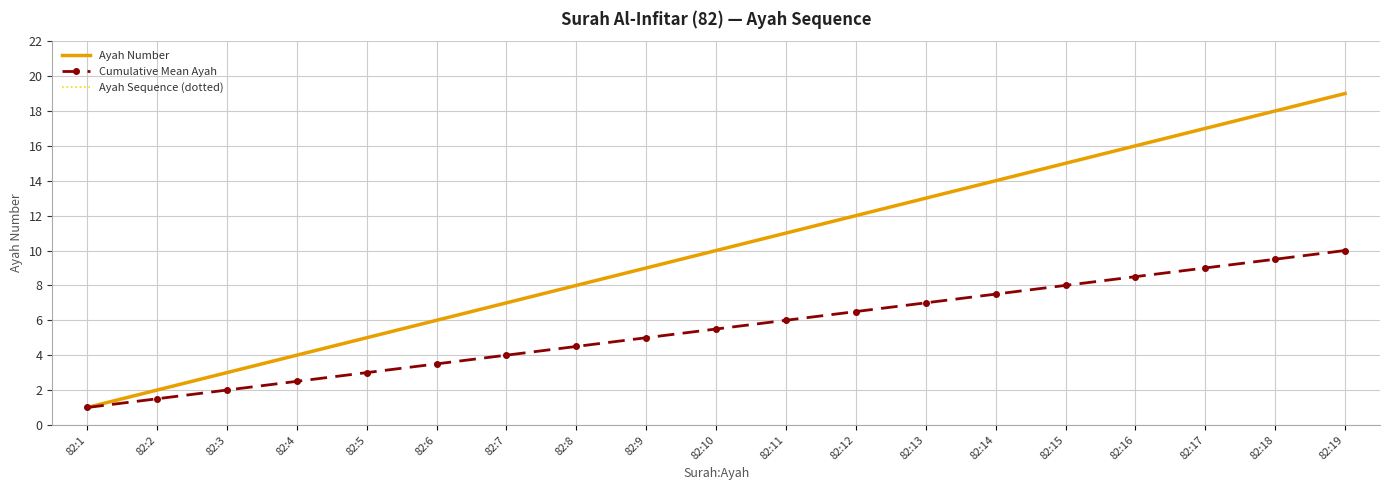

What are all the series names shown in the legend?

Ayah Number, Cumulative Mean Ayah, Ayah Sequence (dotted)